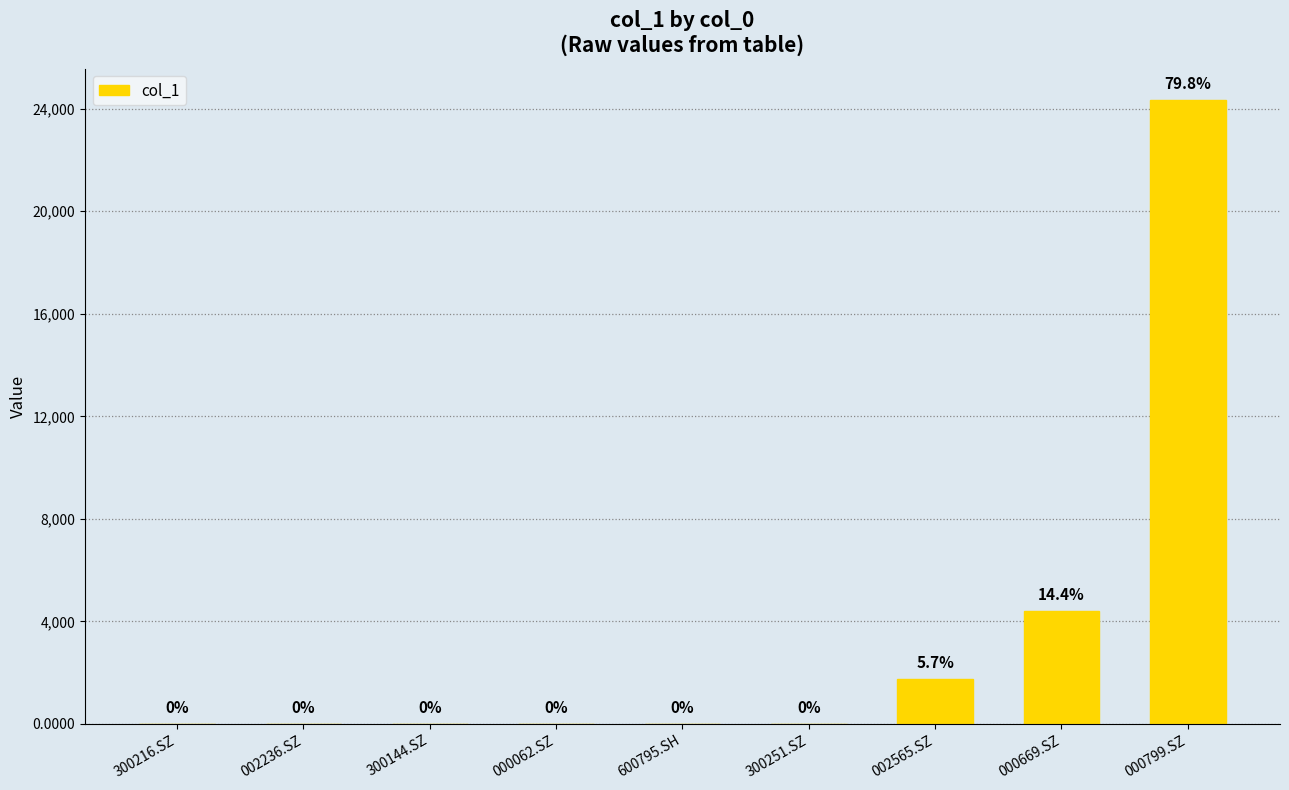

The chart shows a value of 24349.2 at 000799.SZ. True or false?

True